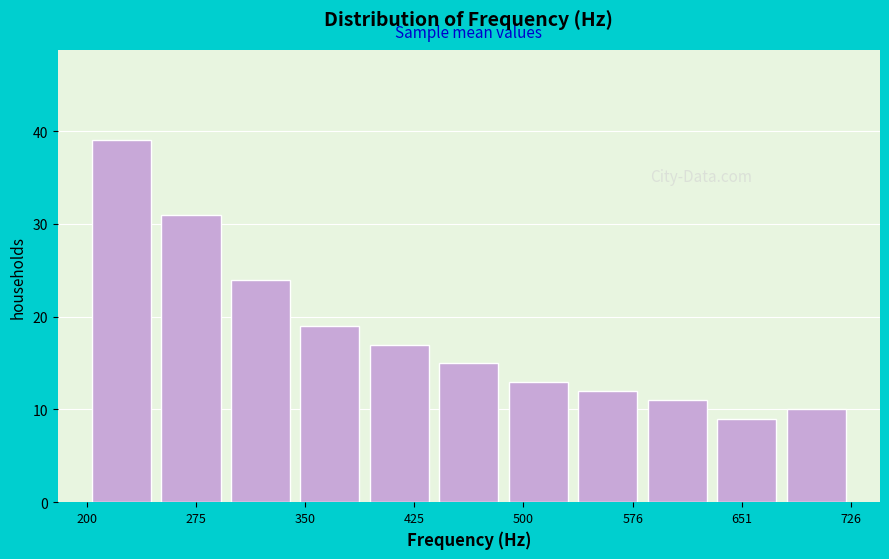

What is the height of the bar covering 630 to 680 on the x-axis? Neither the bar edges nor the heights are printed on the chart, so give them approximately, as read against the axes.

9